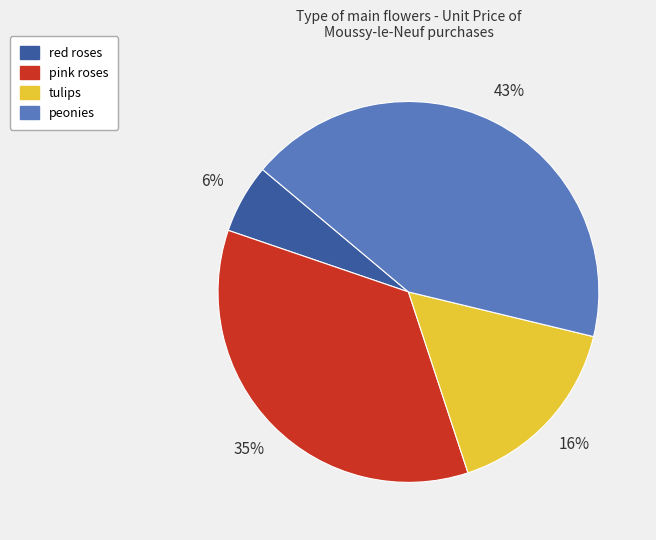

Count the number of slices in the pie.

4